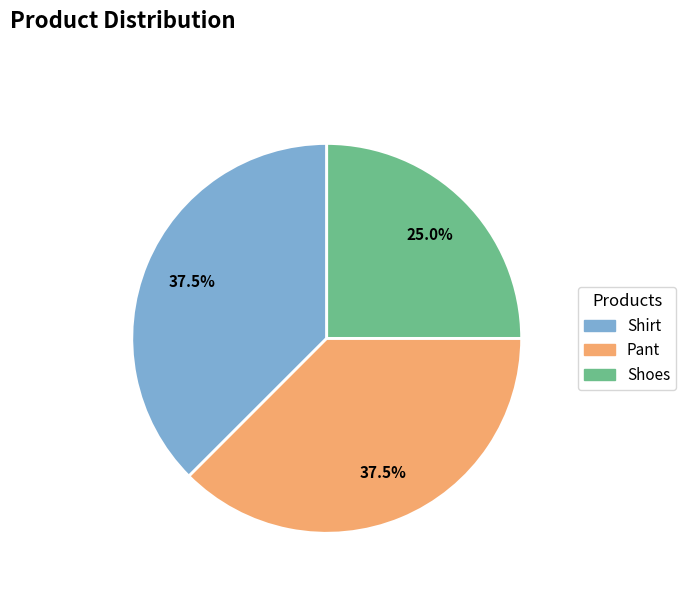

What percentage do Shirt and Pant together represent?

75.0%